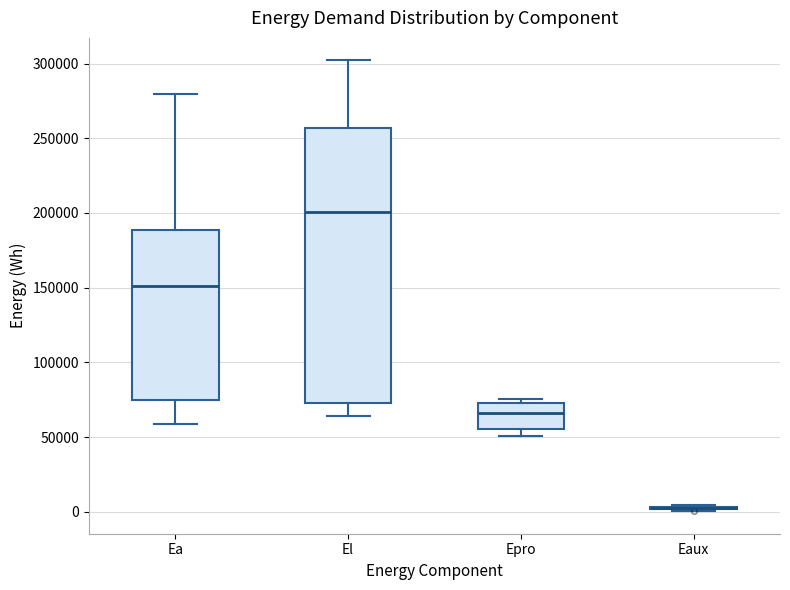

Comparing the boxes themselves (not the whiskers), which one is the tallest?

El